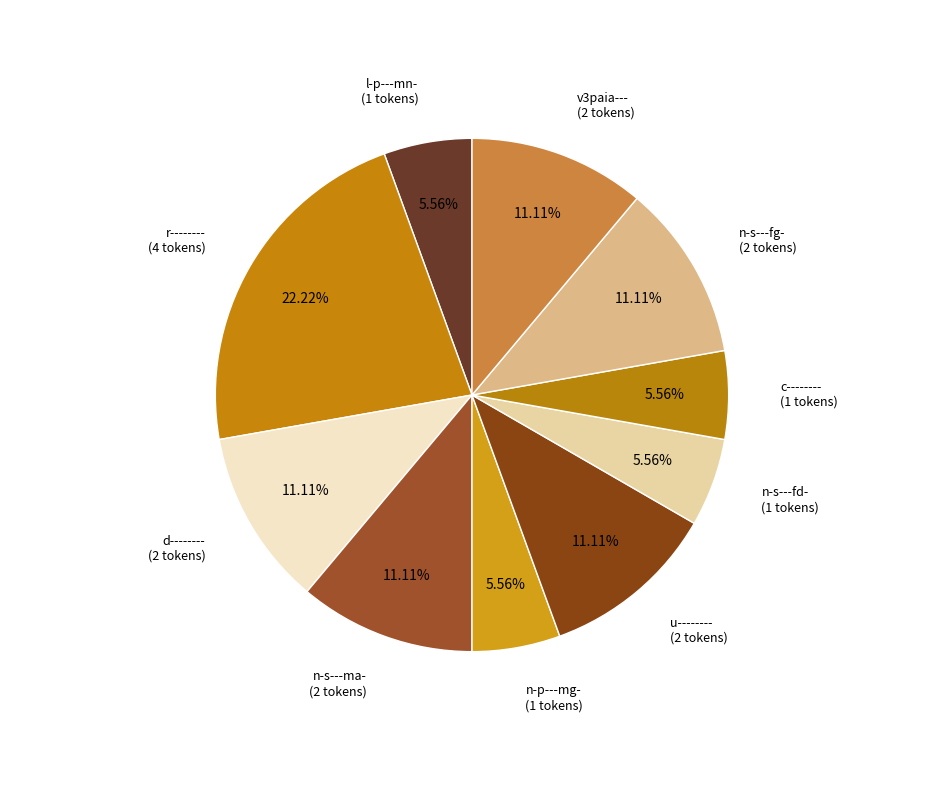

Count the number of slices in the pie.

10